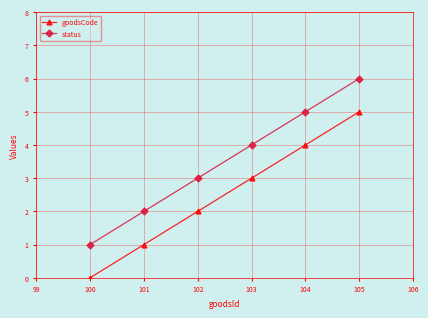

At which label is status closest to 3?

102